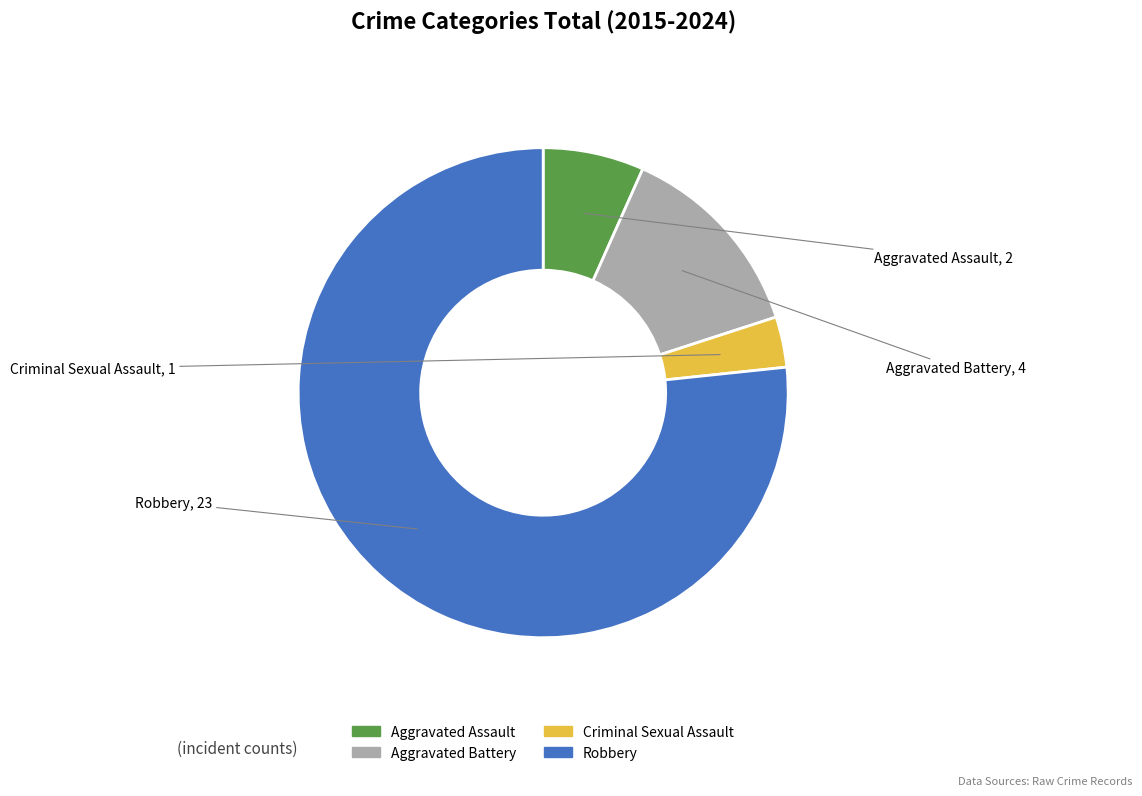

Is Robbery the majority of the pie?

Yes